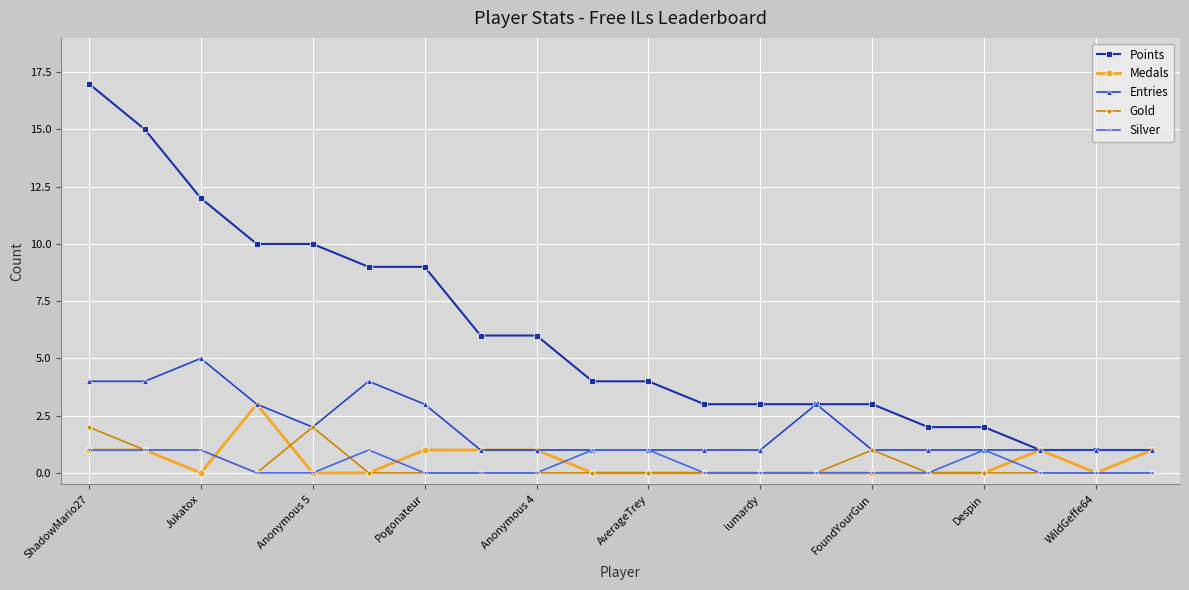

Count the number of data series in this chart.

5